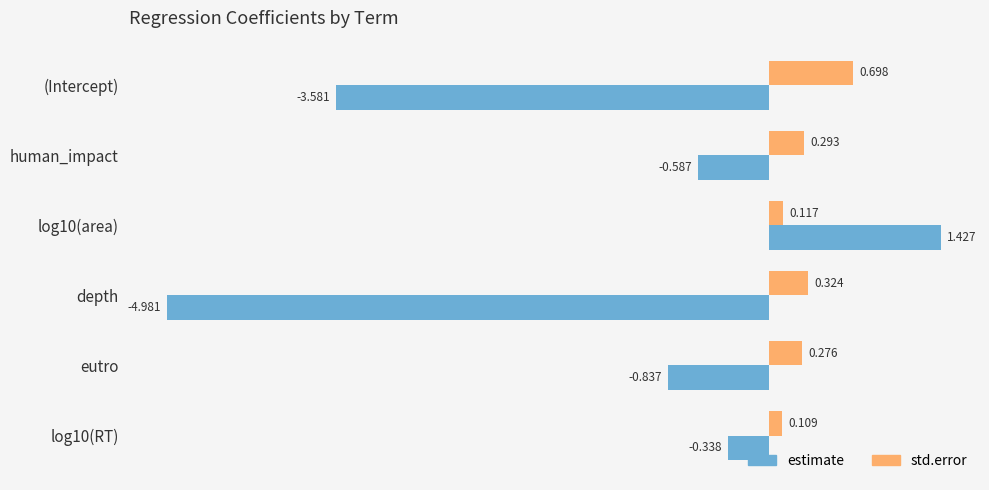

Rank the categories by std.error value from highest to lowest.

(Intercept), depth, human_impact, eutro, log10(area), log10(RT)